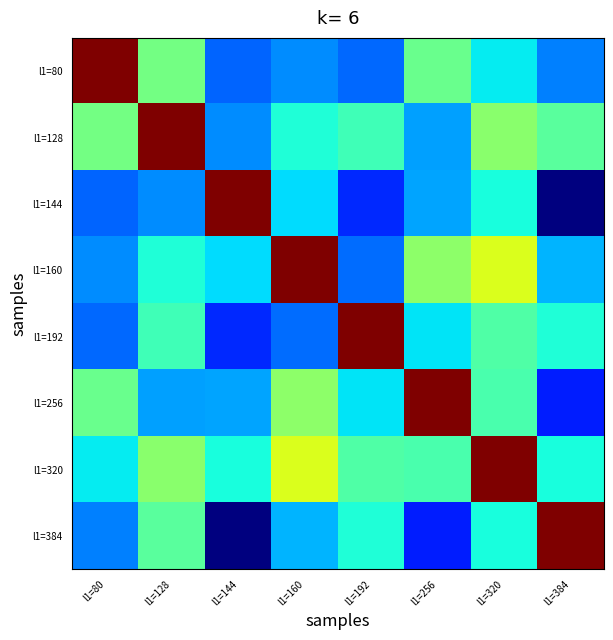

Reading left to right, list all the values displayed in this chart.

l1=80: l1=80=1.0	l1=128=0.5	l1=144=0.2	l1=160=0.3	l1=192=0.2	l1=256=0.5	l1=320=0.4	l1=384=0.3
l1=128: l1=80=0.5	l1=128=1.0	l1=144=0.3	l1=160=0.4	l1=192=0.4	l1=256=0.3	l1=320=0.5	l1=384=0.5
l1=144: l1=80=0.2	l1=128=0.3	l1=144=1.0	l1=160=0.3	l1=192=0.2	l1=256=0.3	l1=320=0.4	l1=384=0.0
l1=160: l1=80=0.3	l1=128=0.4	l1=144=0.3	l1=160=1.0	l1=192=0.2	l1=256=0.5	l1=320=0.6	l1=384=0.3
l1=192: l1=80=0.2	l1=128=0.4	l1=144=0.2	l1=160=0.2	l1=192=1.0	l1=256=0.3	l1=320=0.4	l1=384=0.4
l1=256: l1=80=0.5	l1=128=0.3	l1=144=0.3	l1=160=0.5	l1=192=0.3	l1=256=1.0	l1=320=0.4	l1=384=0.2
l1=320: l1=80=0.4	l1=128=0.5	l1=144=0.4	l1=160=0.6	l1=192=0.4	l1=256=0.4	l1=320=1.0	l1=384=0.4
l1=384: l1=80=0.3	l1=128=0.5	l1=144=0.0	l1=160=0.3	l1=192=0.4	l1=256=0.2	l1=320=0.4	l1=384=1.0